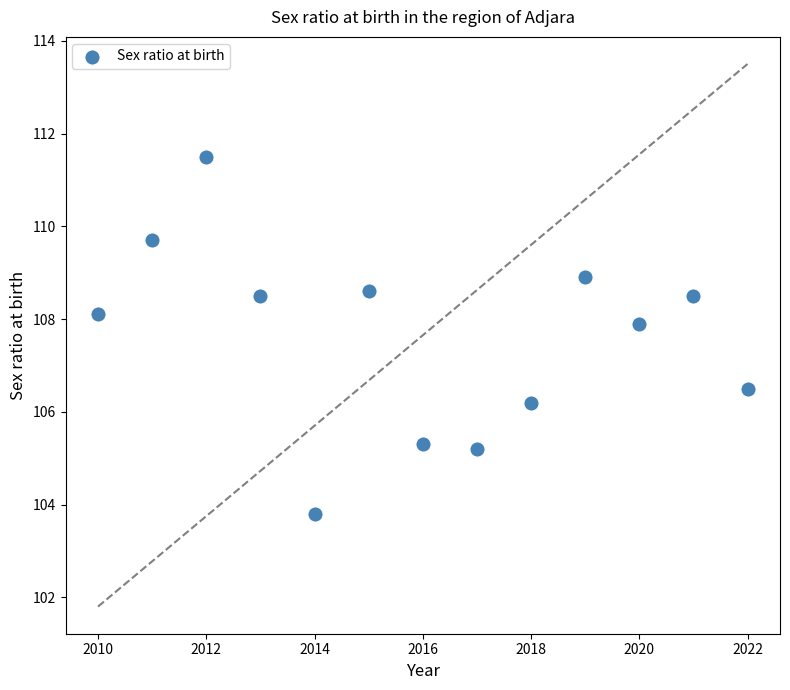

What is the range of Y values (max minus min)?

7.7